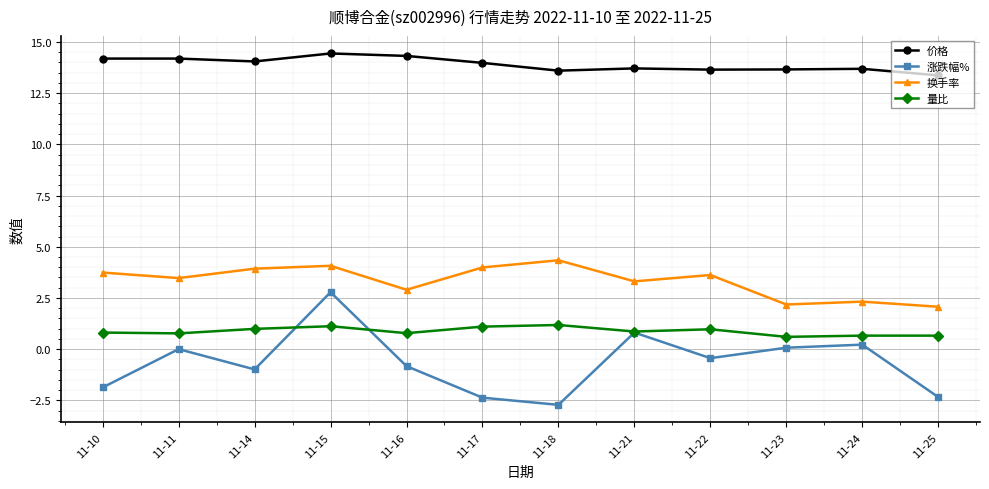

How many categories are shown in the chart?

12